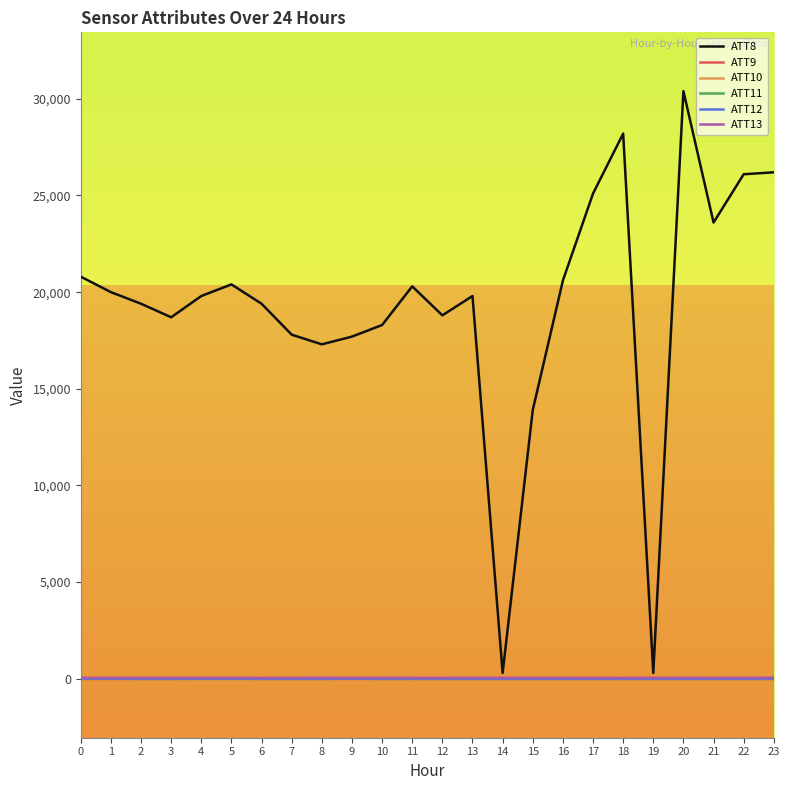

Which series has the largest range (max minus min)?

ATT8